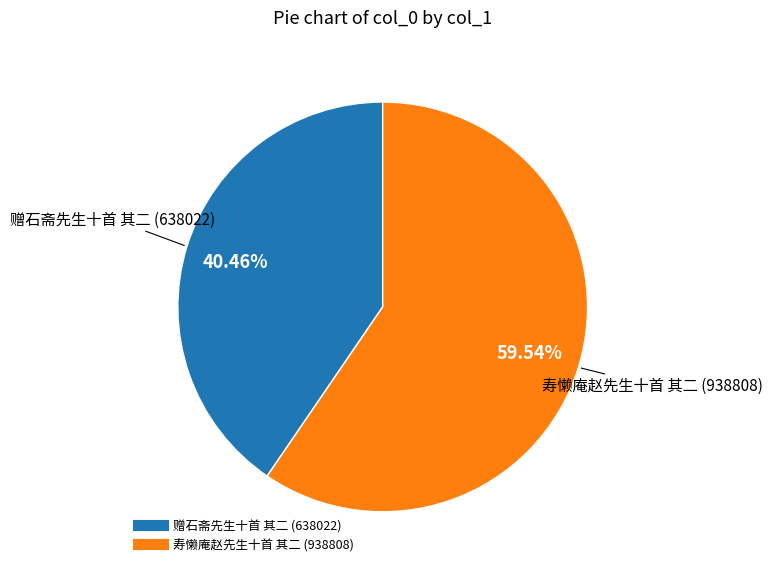

Is it true that 赠石斋先生十首 其二 is 35% of the pie?

False